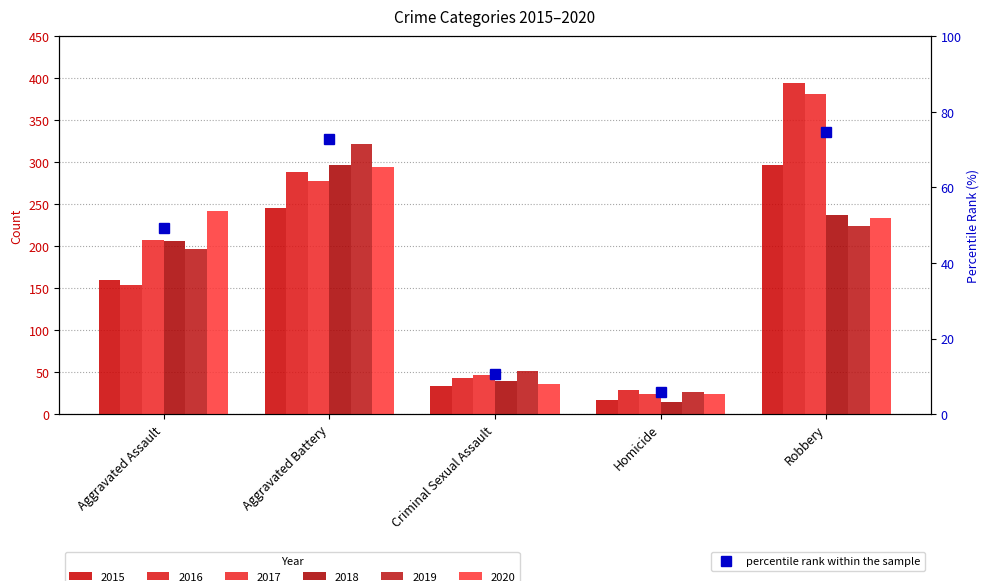

What is the label of the 4th bar from the left?

Homicide